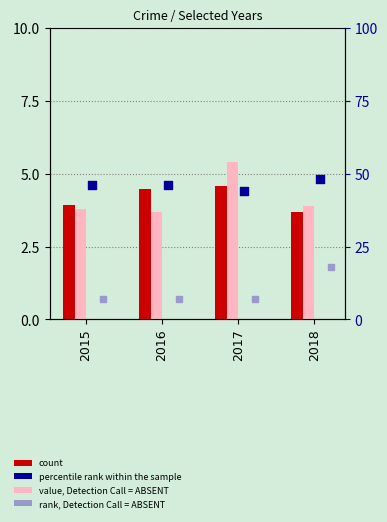

Which series has the largest Y range (max minus min)?

value, Detection Call = ABSENT